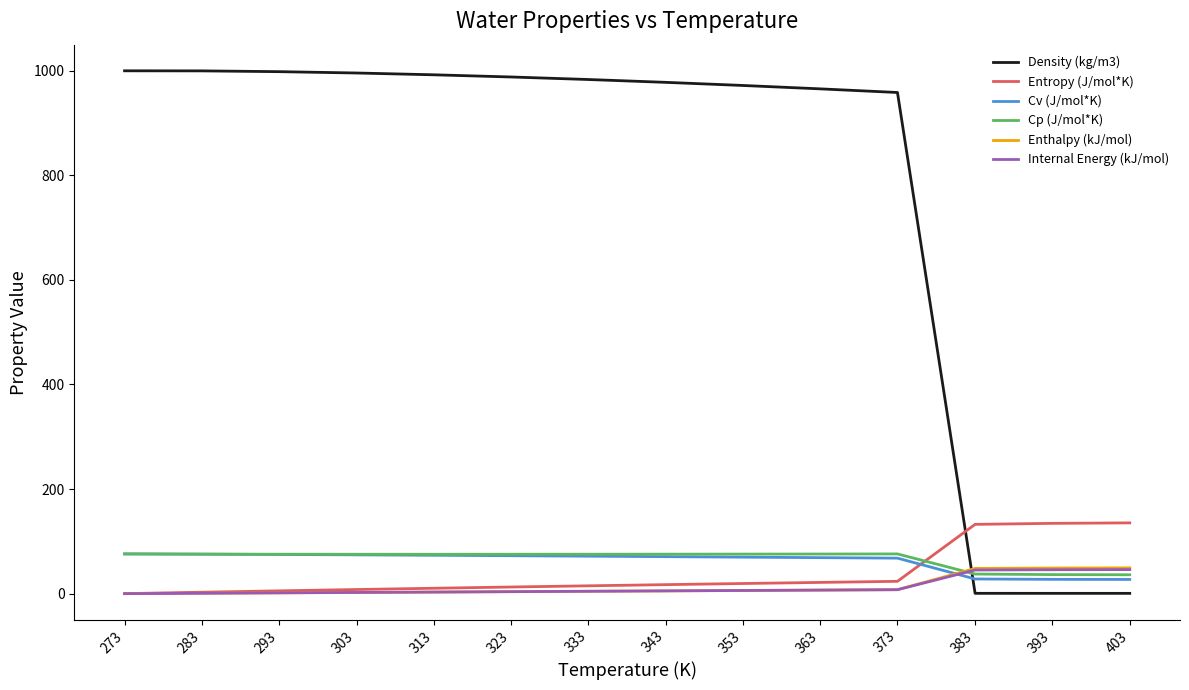

What is the sum of the Cv (J/mol*K) values at 353 and 333?

141.4